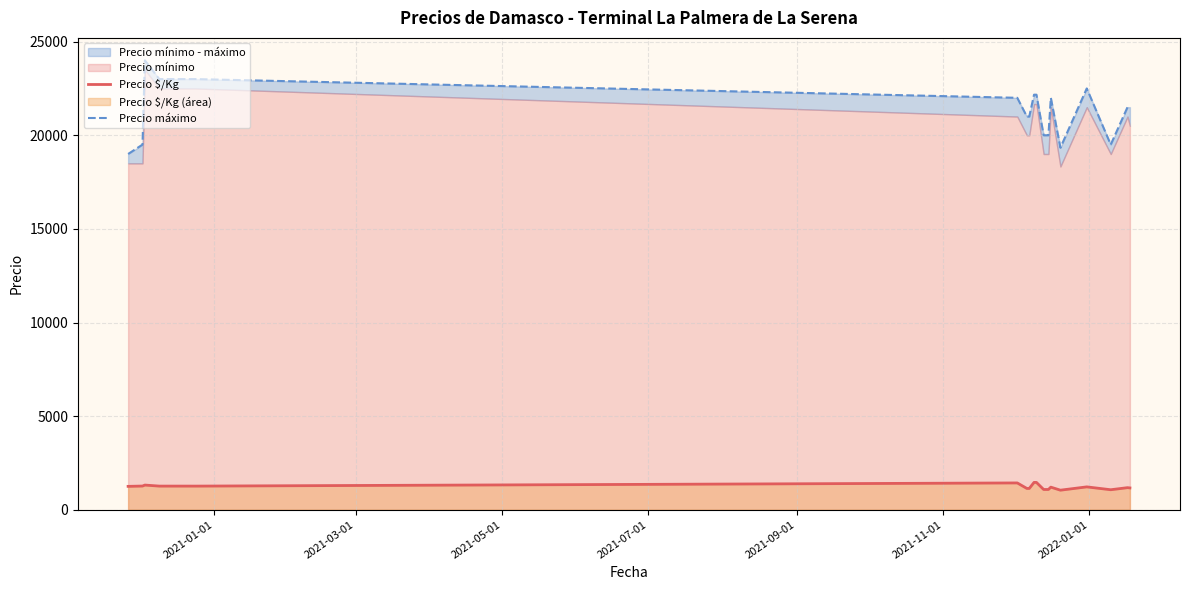

Reading left to right, what are all the values shown in this chart?

Precio $/Kg: 1250.0	1267.0	1319.0	1264.0	1264.0	1263.5	1433.0	1139.0	1139.0	1461.3	1461.3	1083.3	1083.3	1208.0	1046.0	1222.5	1069.5	1180.5	1166.5
Precio máximo: 19000.0	19500.0	24000.0	23000.0	23000.0	23000.0	22000.0	21000.0	21000.0	22166.7	22166.7	20000.0	20000.0	22000.0	19333.3	22500.0	19500.0	21500.0	21500.0